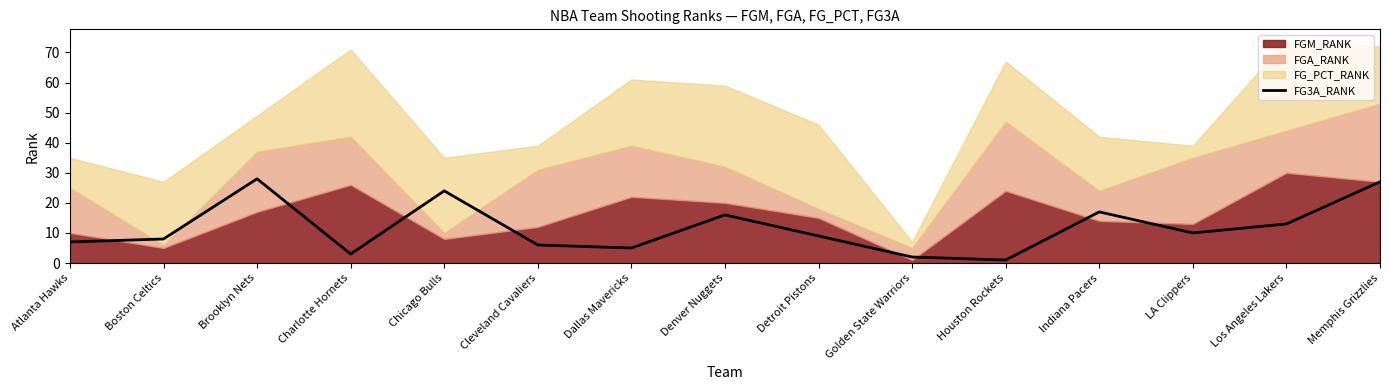

True or false: FG3A_RANK has a value of 24 at Chicago Bulls.

True